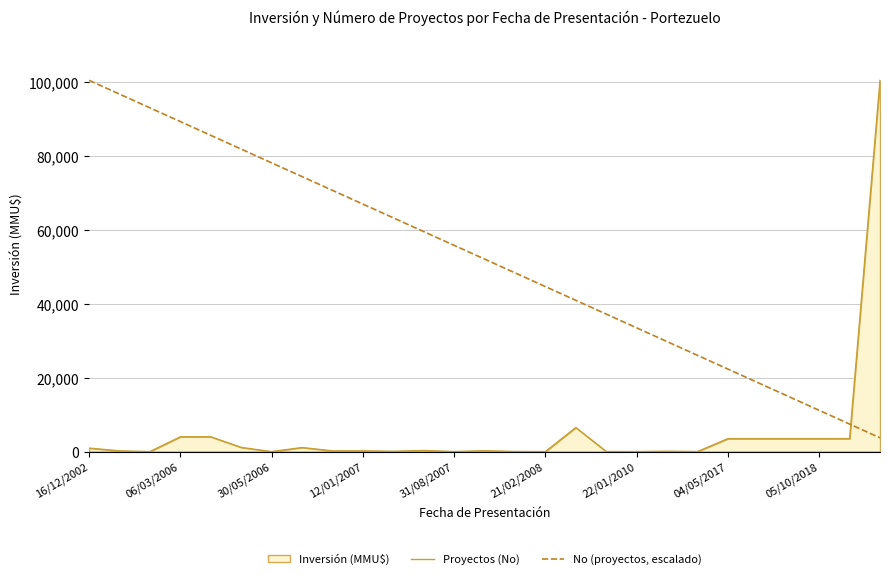

What is the minimum value for No (proyectos, escalado)?

3715.6